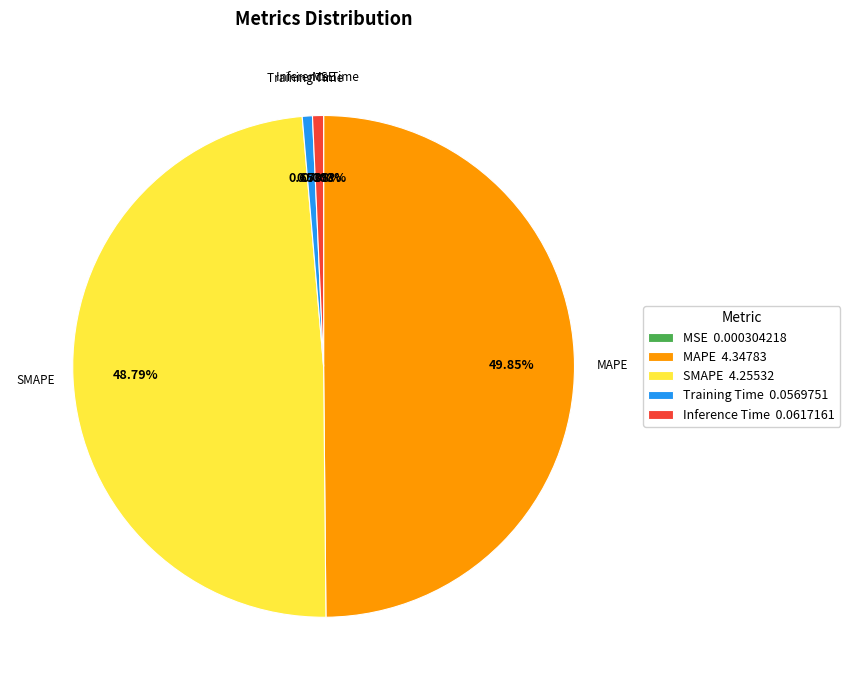

Which has a higher value, MAPE or Training Time?

MAPE